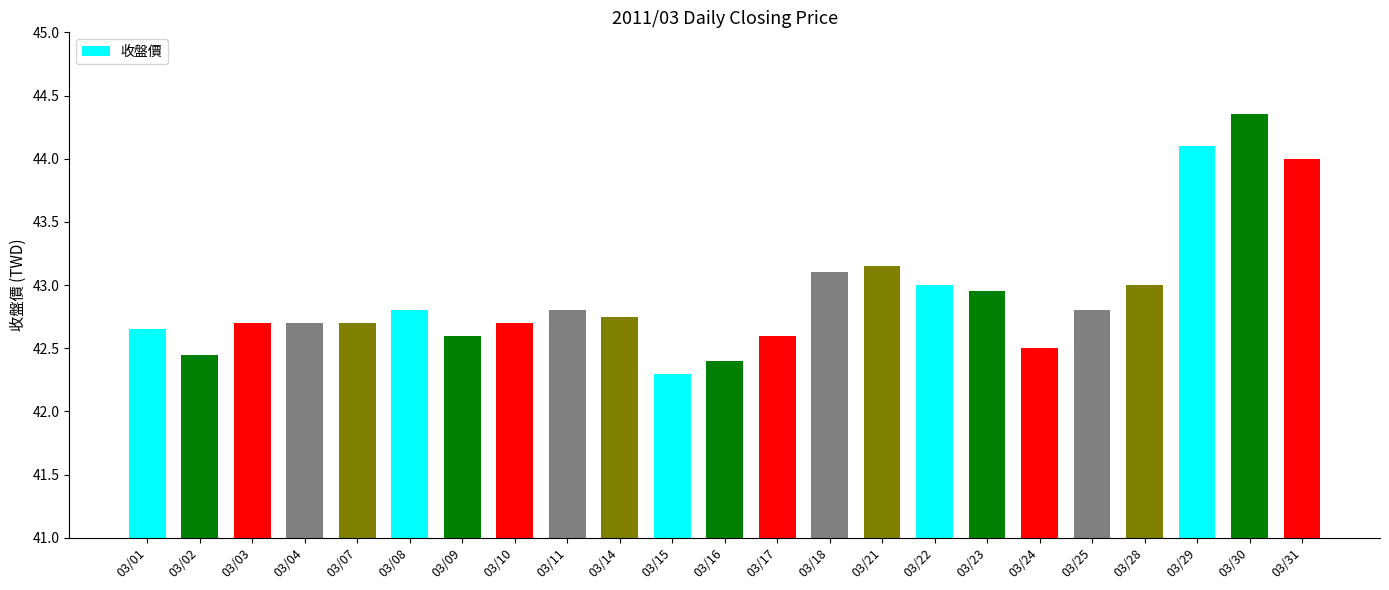

The value at 03/30 is 71.1. True or false?

False